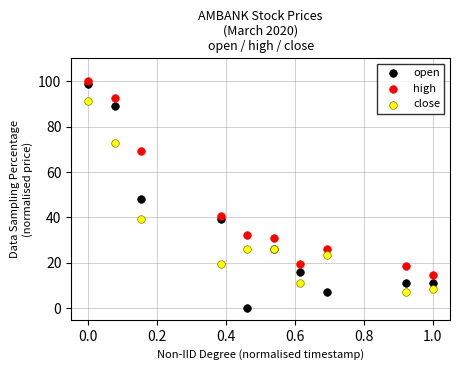

Which series has the widest spread of Y values?

open